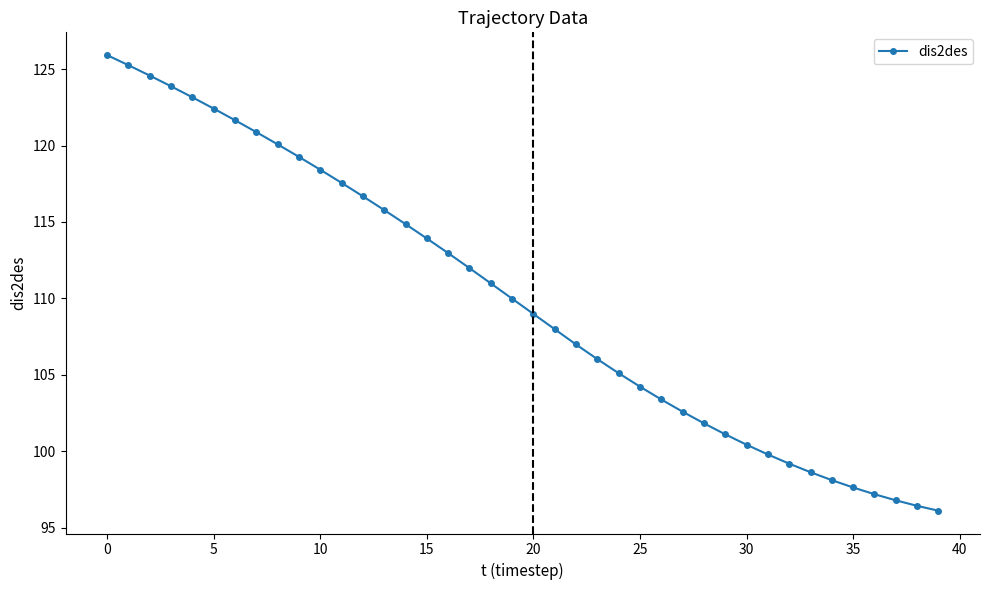

What is the maximum value shown in the chart?

125.9